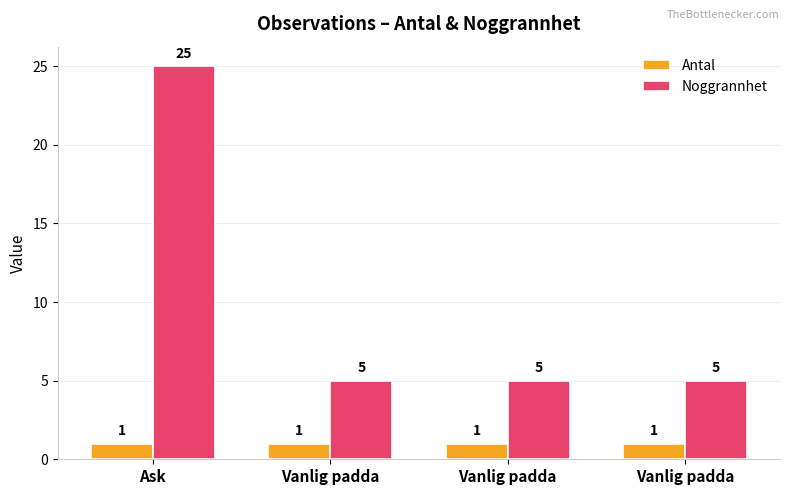

List the labels in order of Antal value, largest first.

Ask, Vanlig padda, Vanlig padda, Vanlig padda